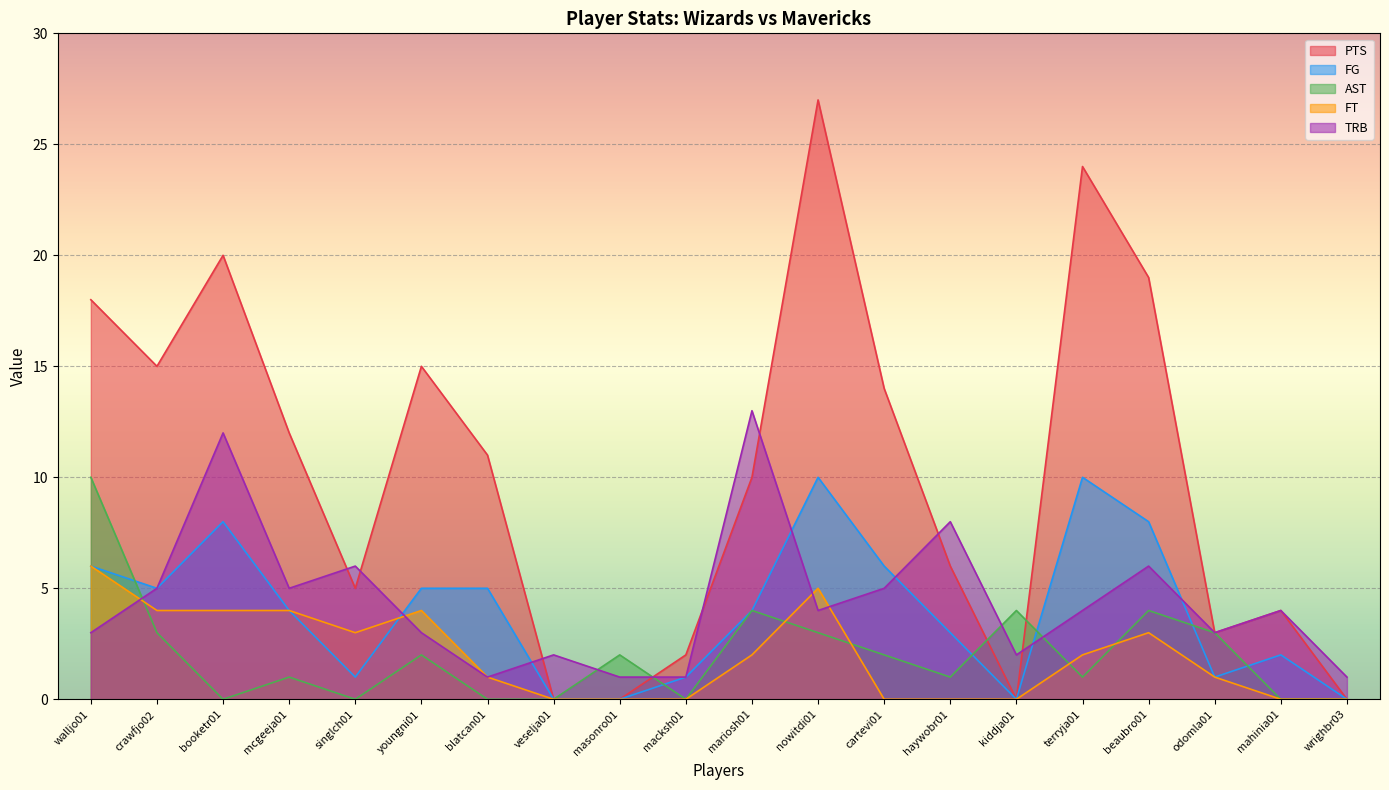

The value of AST at blatcan01 is 4. True or false?

False